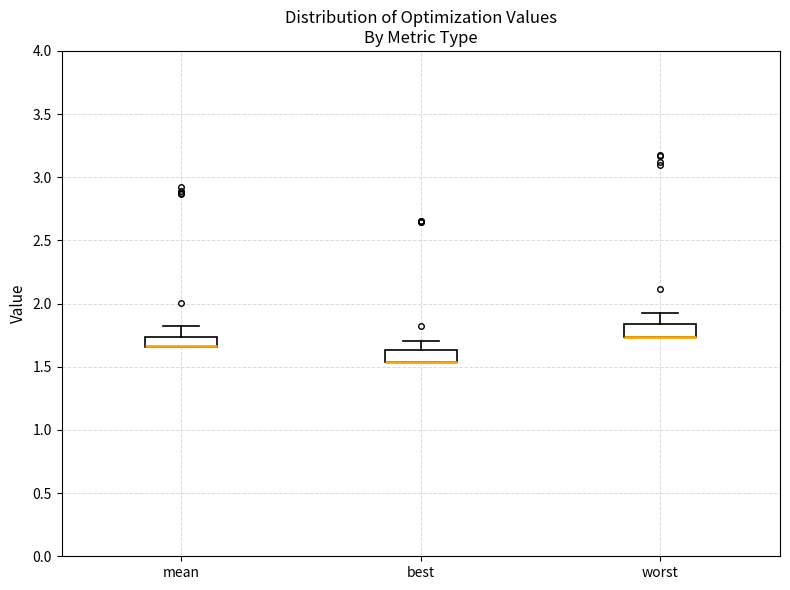

Reading left to right, transcribe this box plot: for each box, give where its median line is, the range the box spans, and where its two whiskers end, as read against the y-axis. The values are not printed on the chart, so give them approximately, as read against the axis.

mean: median 1.65 (drawn on the box's lower edge), box 1.65 to 1.75, whiskers 1.65 to 1.80
best: median 1.55 (drawn on the box's lower edge), box 1.55 to 1.65, whiskers 1.55 to 1.70
worst: median 1.75 (drawn on the box's lower edge), box 1.75 to 1.85, whiskers 1.75 to 1.95